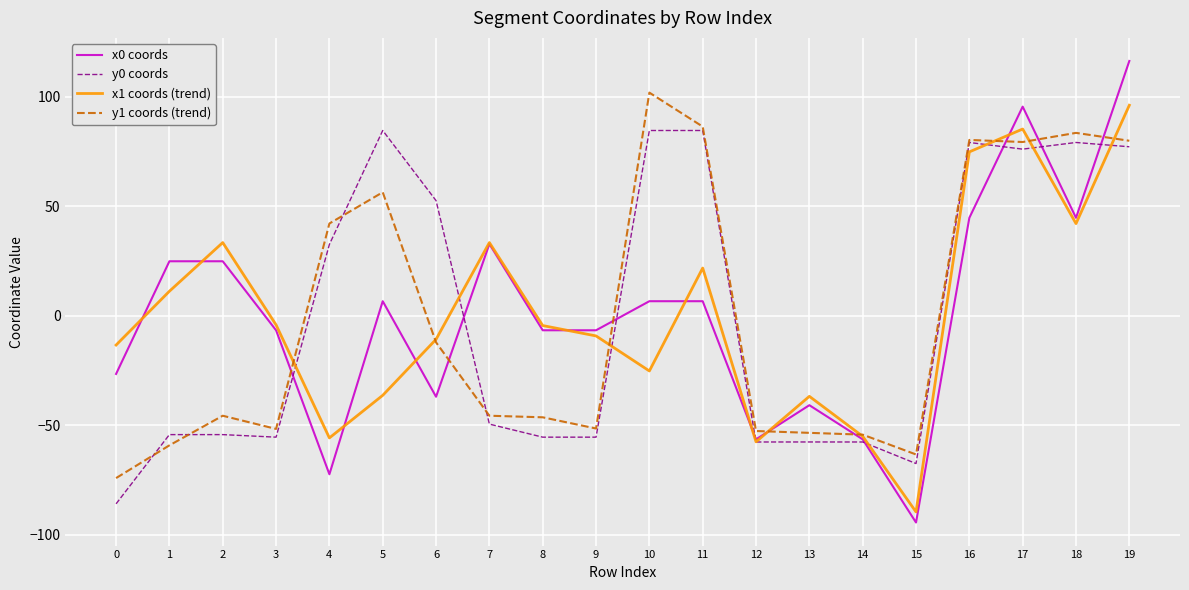

Which category has the highest value across all series?

19